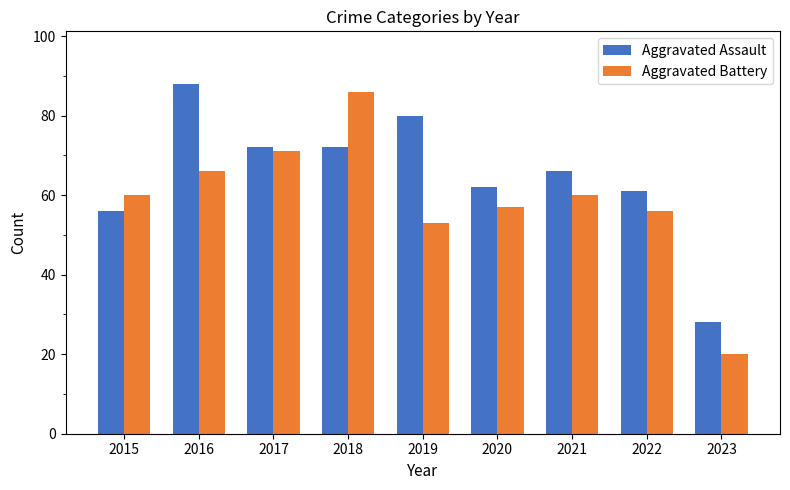

What is the value of the Aggravated Assault bar at the 9th from the left?

28